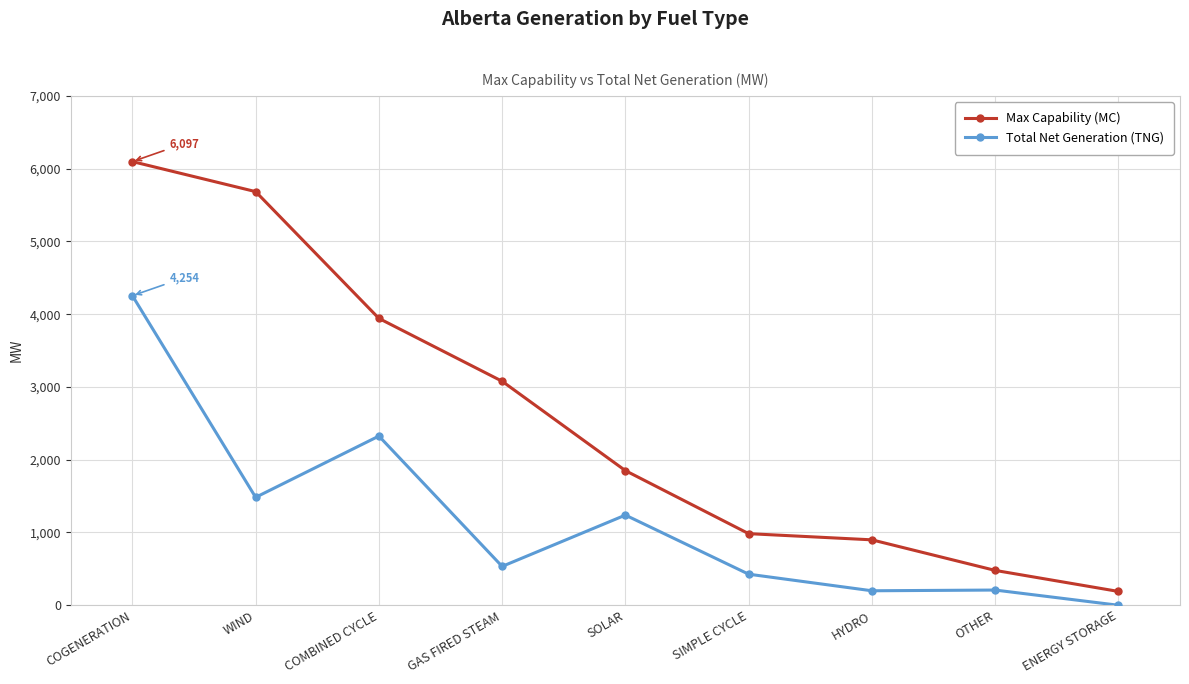

Which series changed the most between SOLAR and OTHER?

Max Capability (MC)